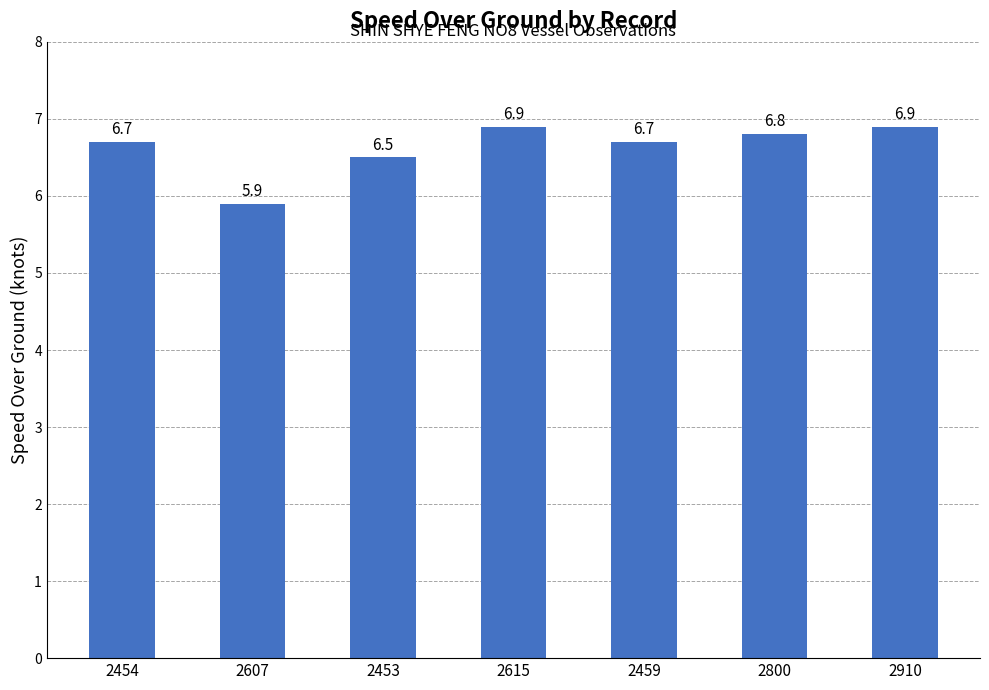

What is the ratio of the value at 2615 to the value at 2800?

1.0